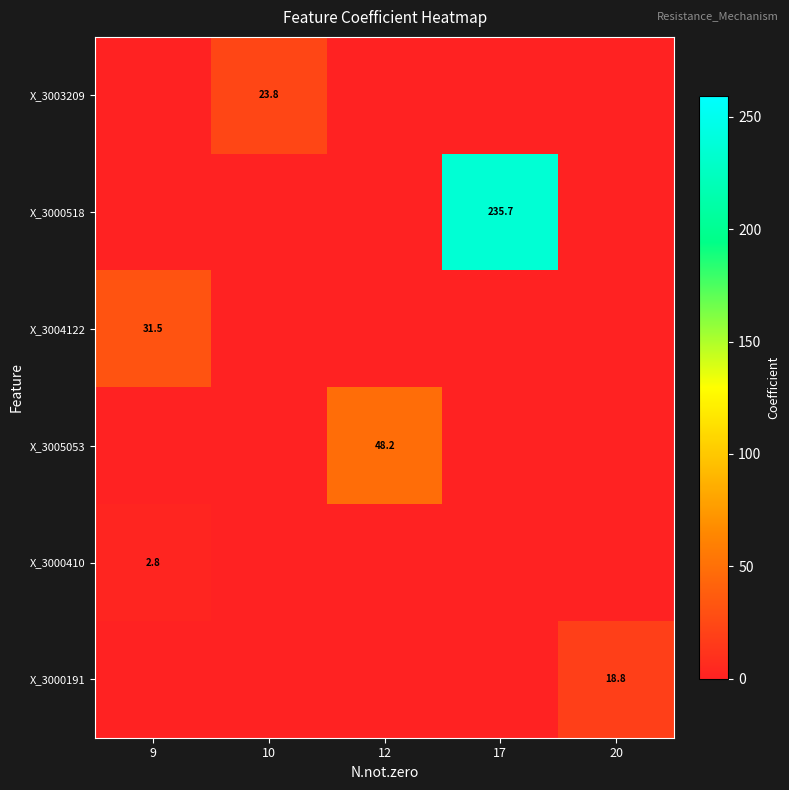

The X_3005053 series shows 76.3 at 12. True or false?

False